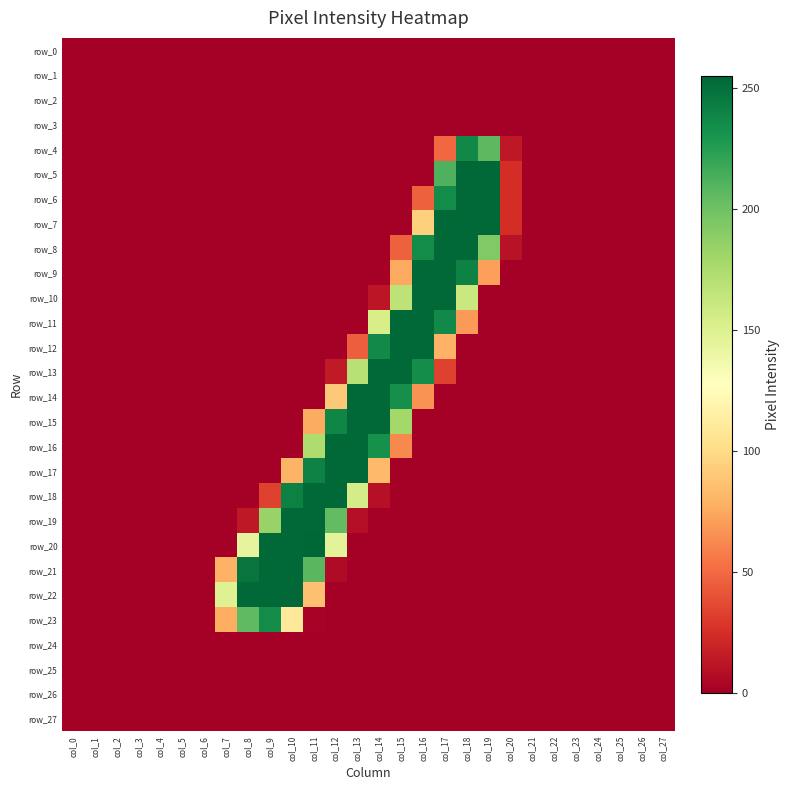

The value of row_11 at col_14 is 154. True or false?

True